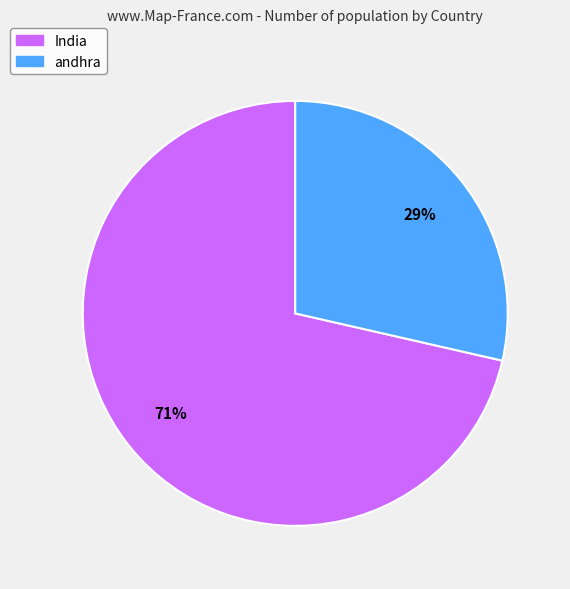

True or false: India accounts for 71% of the total.

True